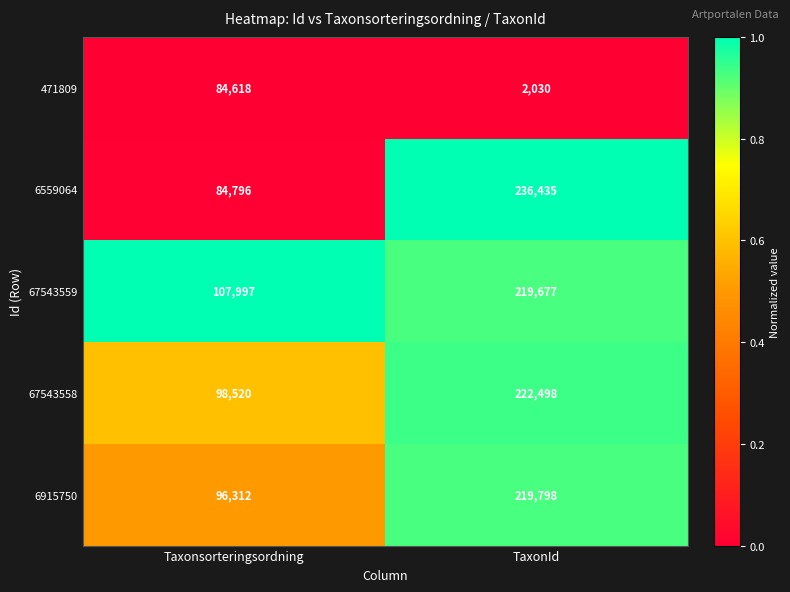

How many distinct data groups are displayed?

5